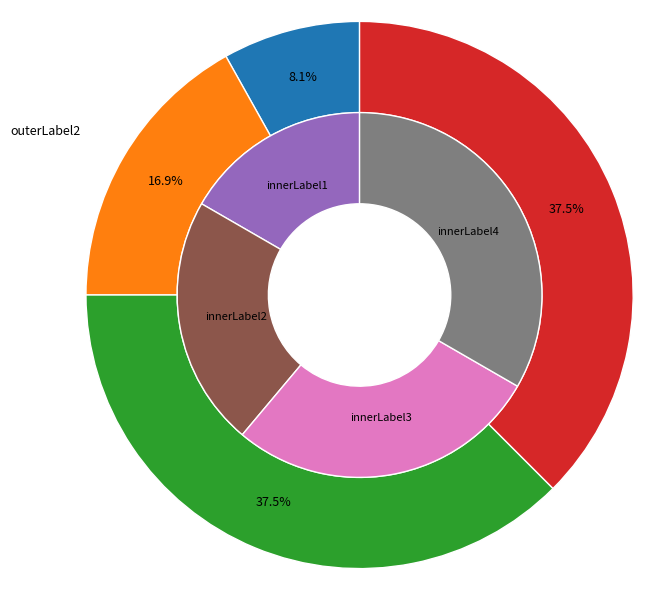

How much of the chart is everything except 5?

72.2%